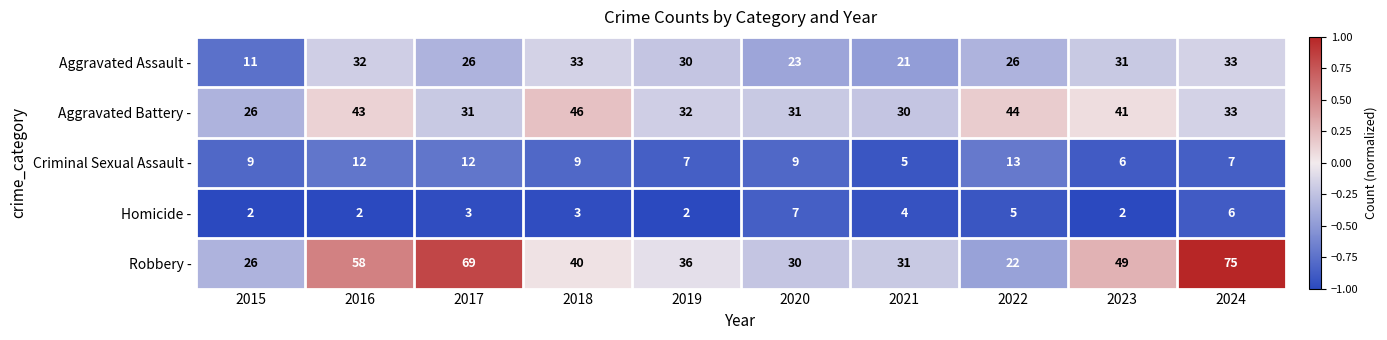

True or false: Homicide - has a value of 3 at 2017.

True